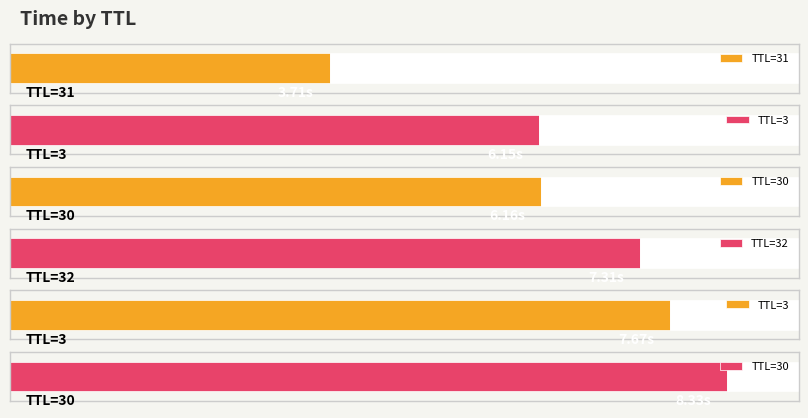

What is the average value?

6.6